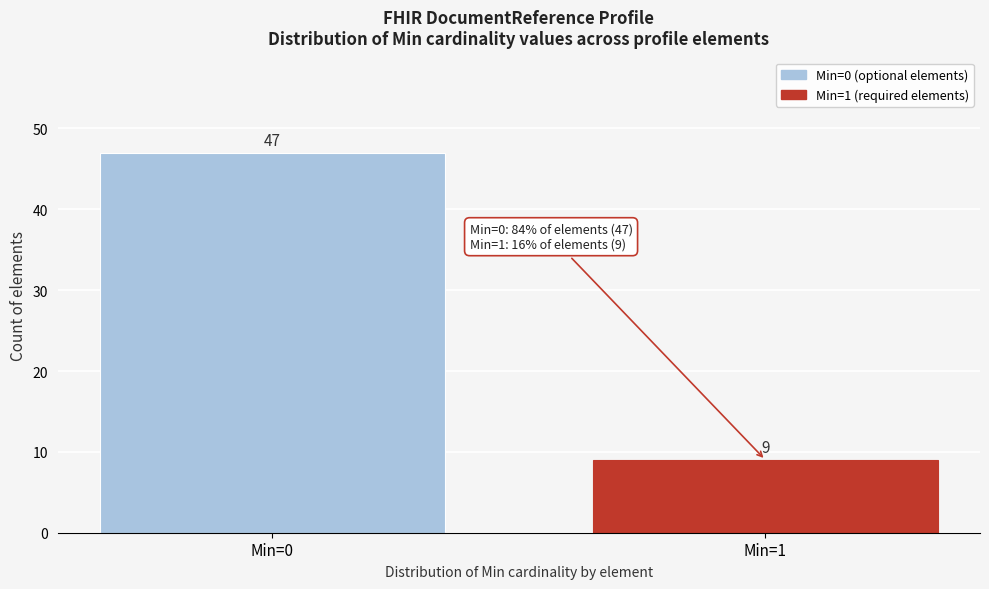

Reading left to right, list all the values displayed in this chart.

Min=0=47	Min=1=9